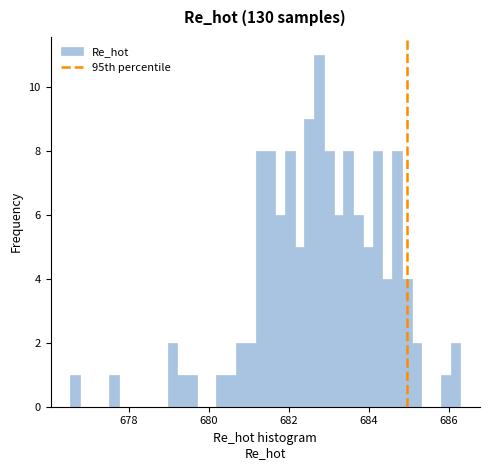

Read against the x-axis, roughly where is the centre of the tallest bar?

682.8